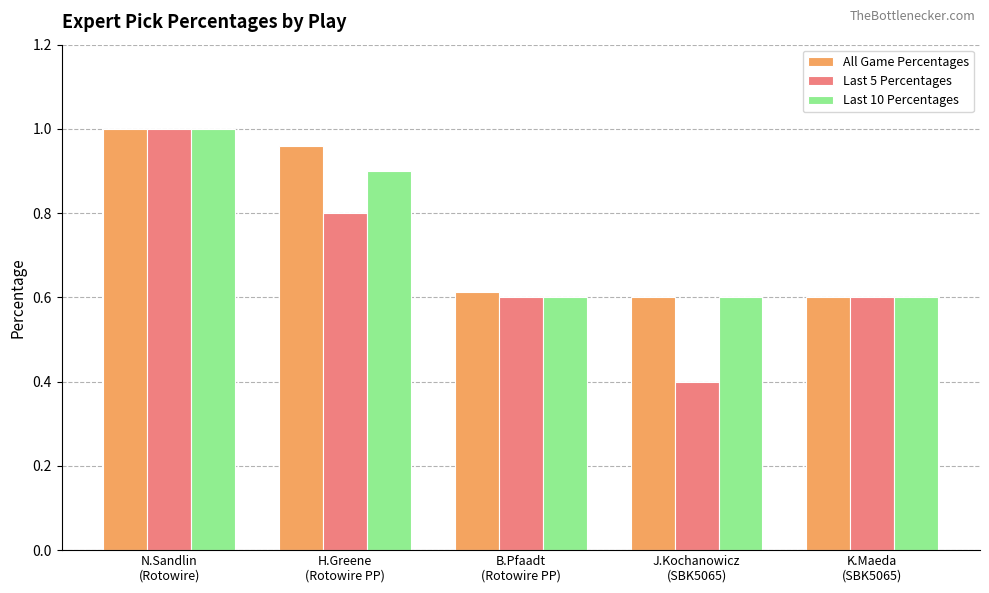

What is the average value of the Last 10 Percentages series?

0.7